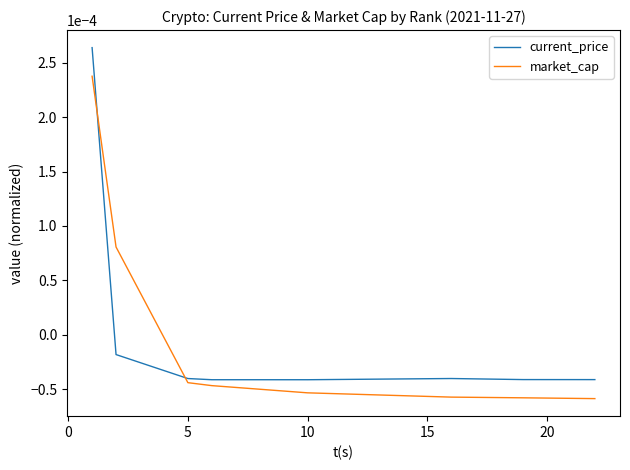

Which series has the widest spread of values?

current_price